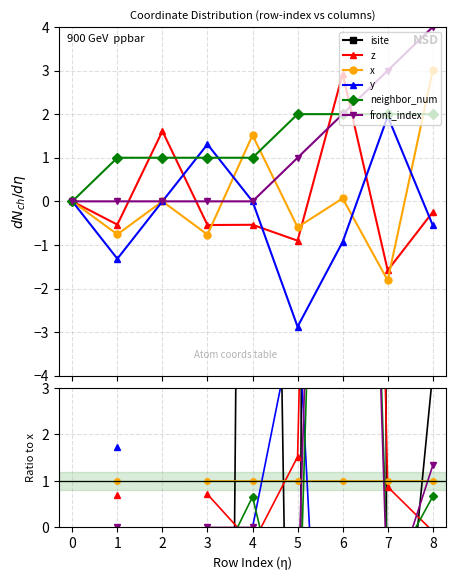

Does the chart have visible grid lines?

Yes